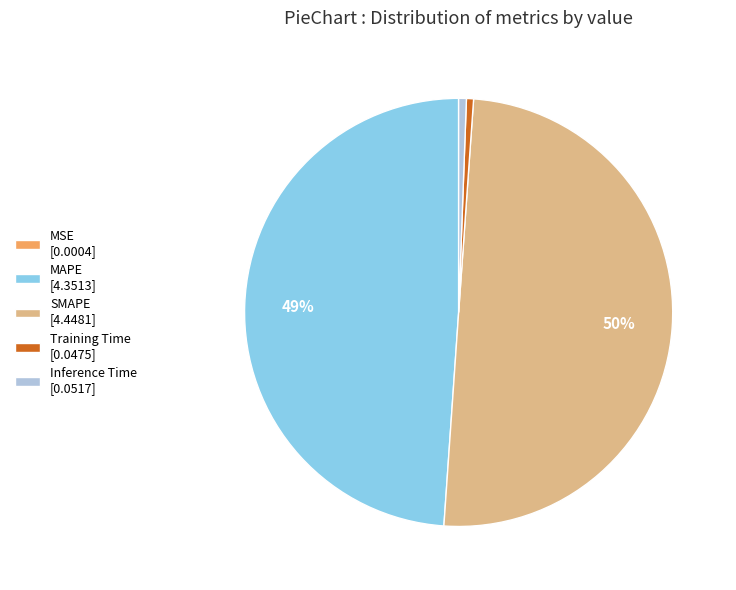

To the nearest percent, what is the difference between the Training Time [0.0475] and MAPE [4.3513] slice percentages?

48%